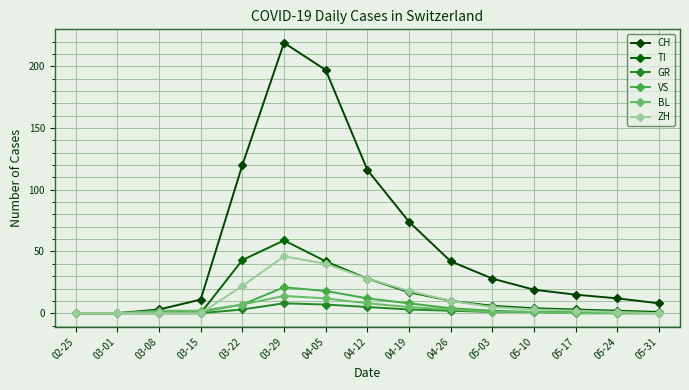

List the series in order of their peak value, highest first.

CH, TI, ZH, VS, BL, GR